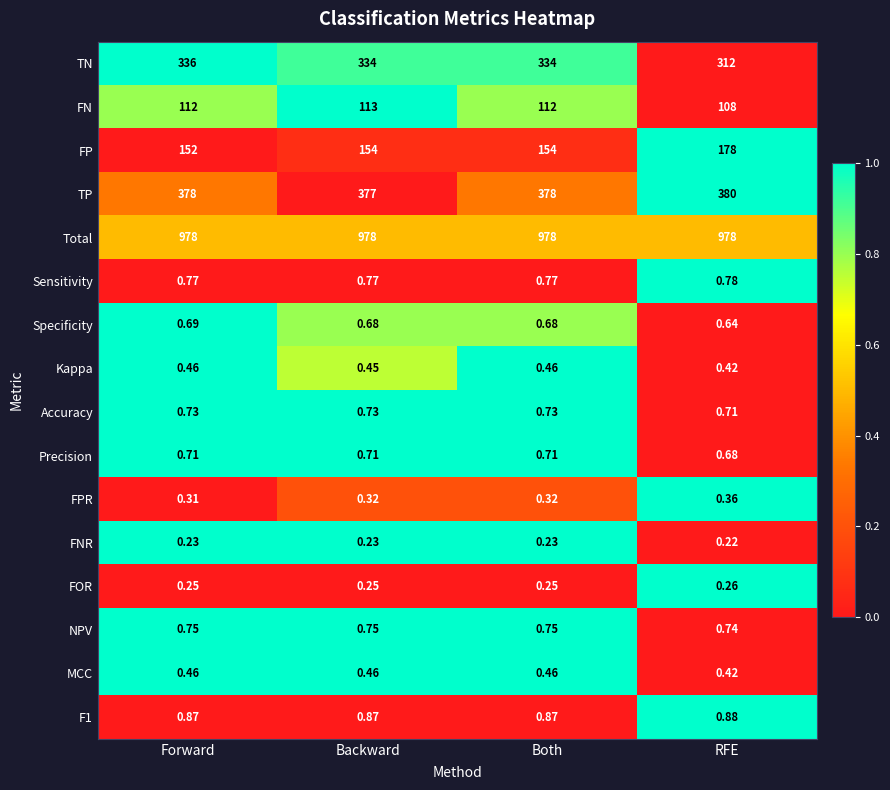

Which label corresponds to the smallest value in the chart?

RFE